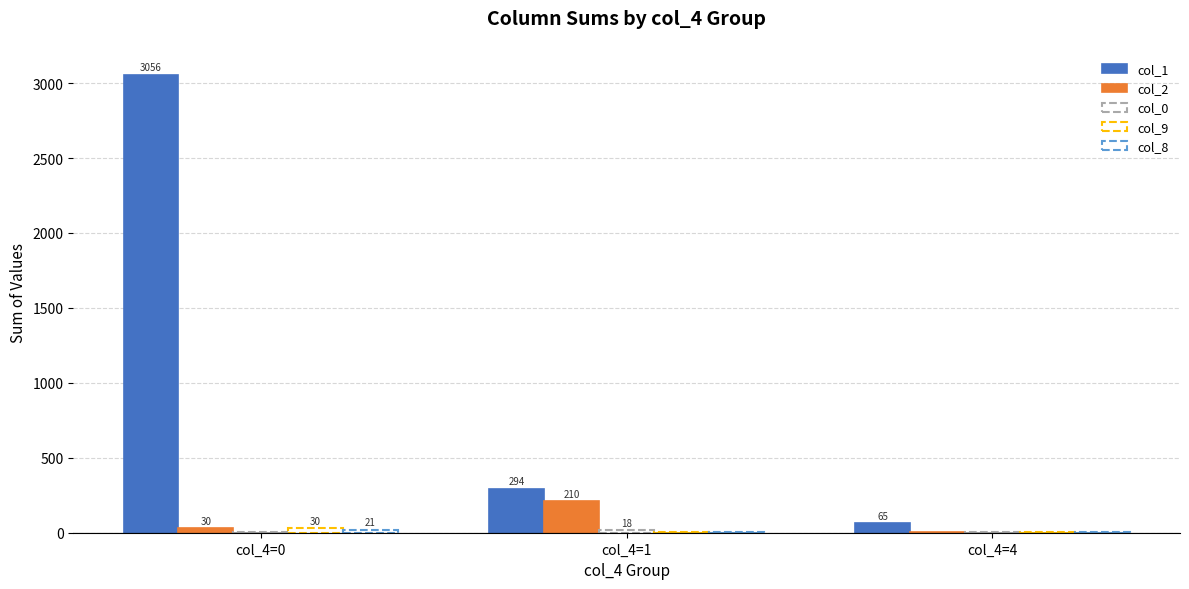

What is the value of the col_0 bar at the 1st from the left?

7